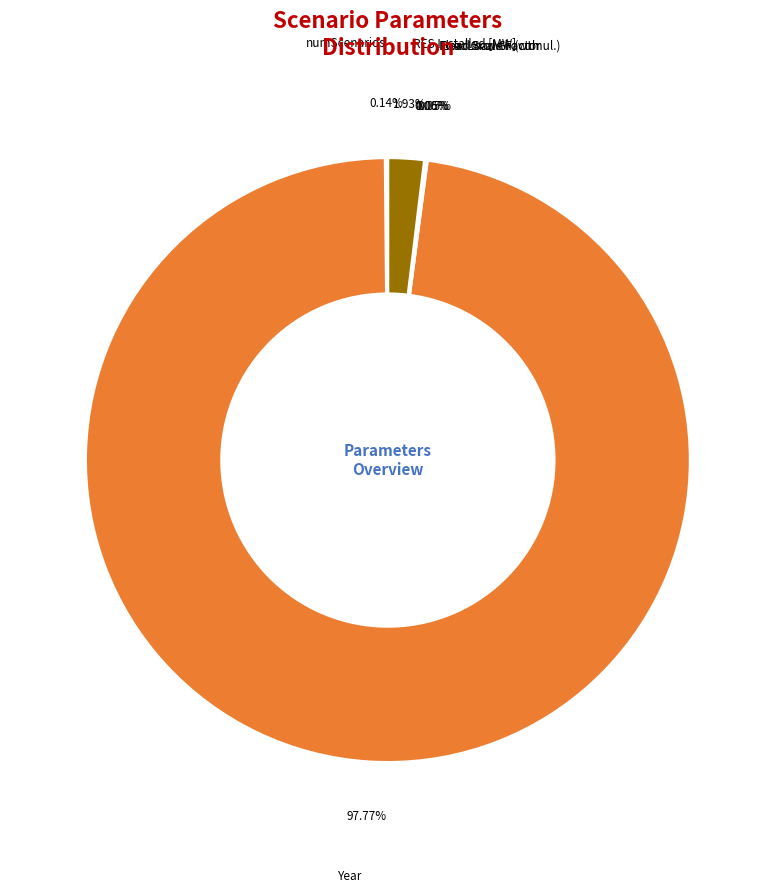

What is the largest slice in the pie chart?

Year